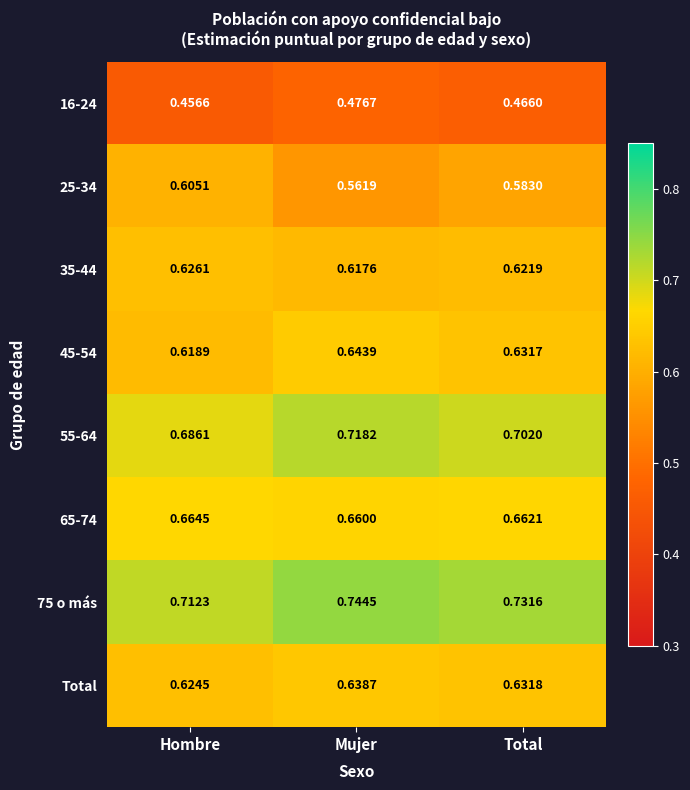

At which category is the sum across all series the highest?

Mujer